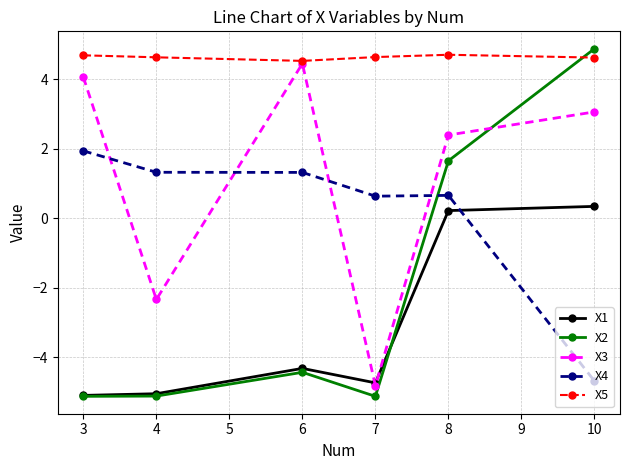

At which category is the sum across all series the highest?

8